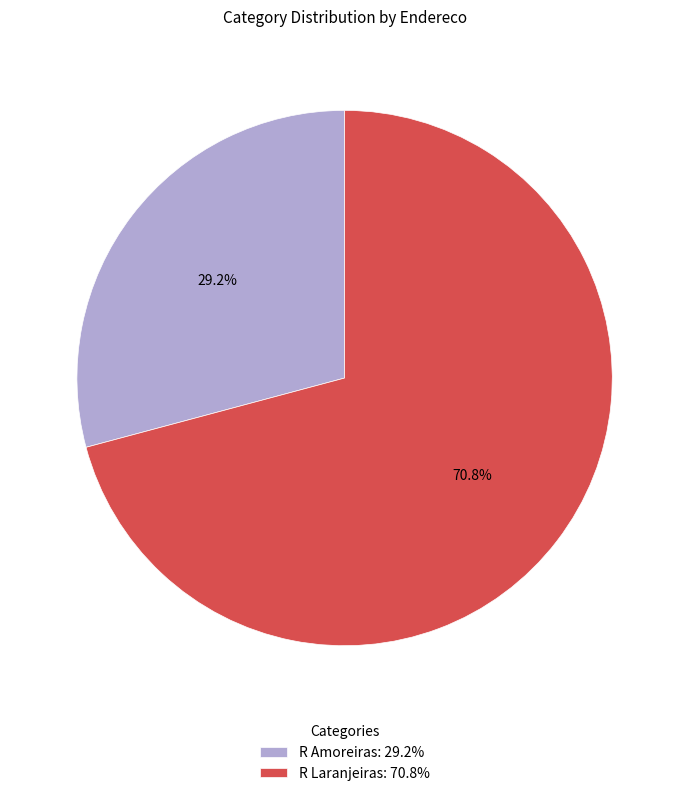

Is it true that R Laranjeiras is 81% of the pie?

False